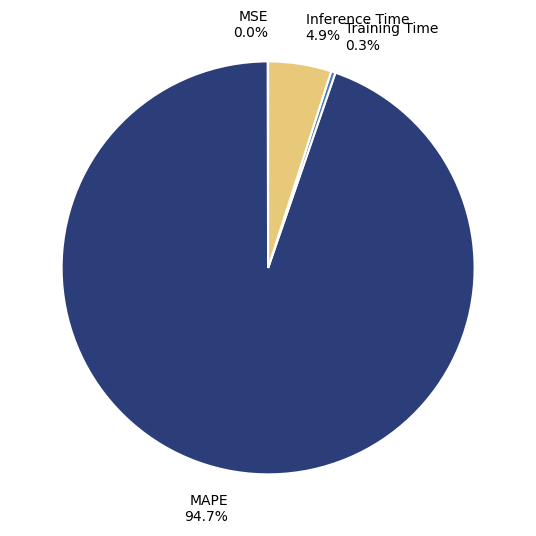

Which slice is the largest?

MAPE